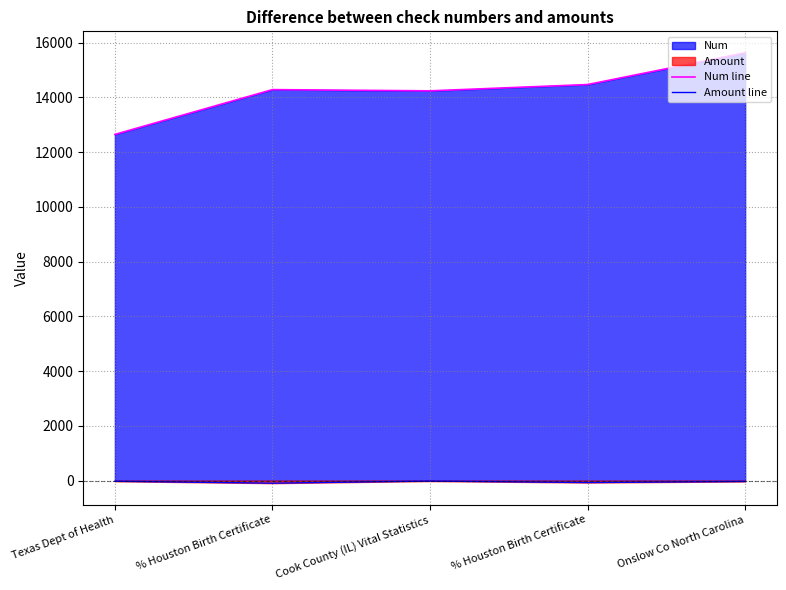

True or false: Amount line and Num line cross at least once.

False